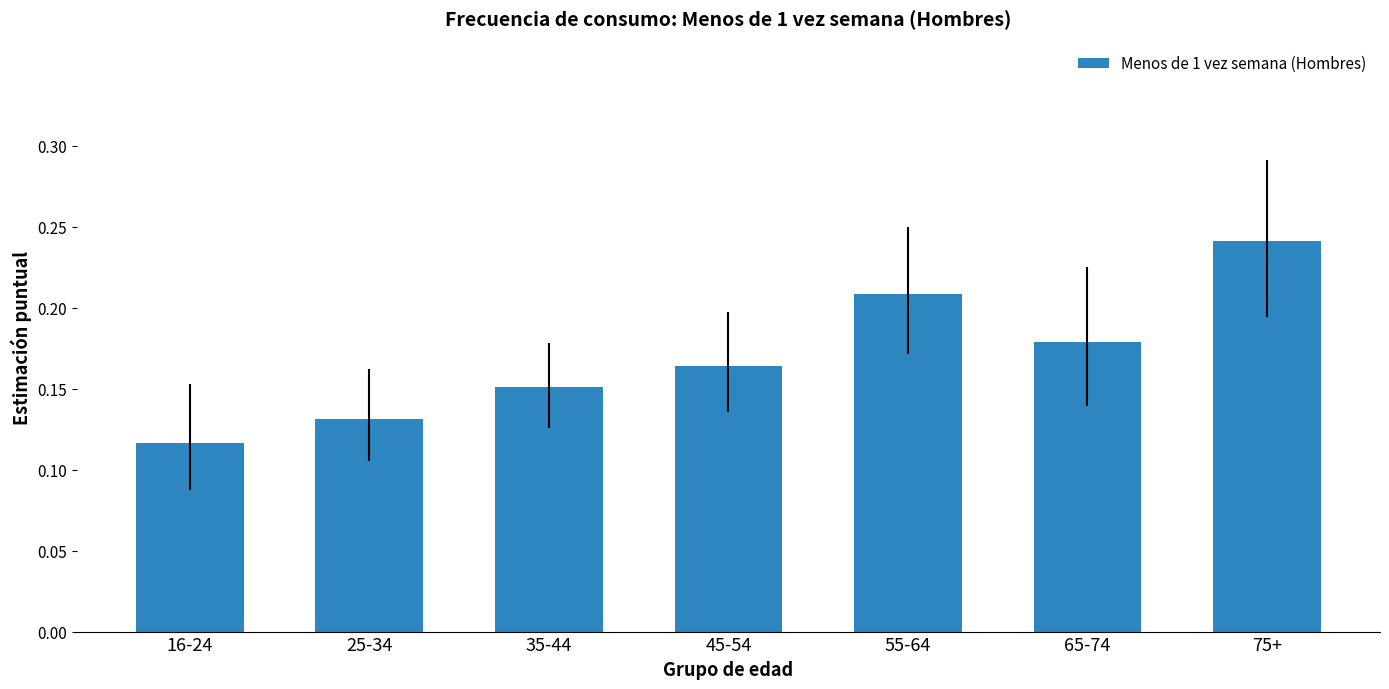

What is the sum of the values at 65-74 and 16-24?

0.3